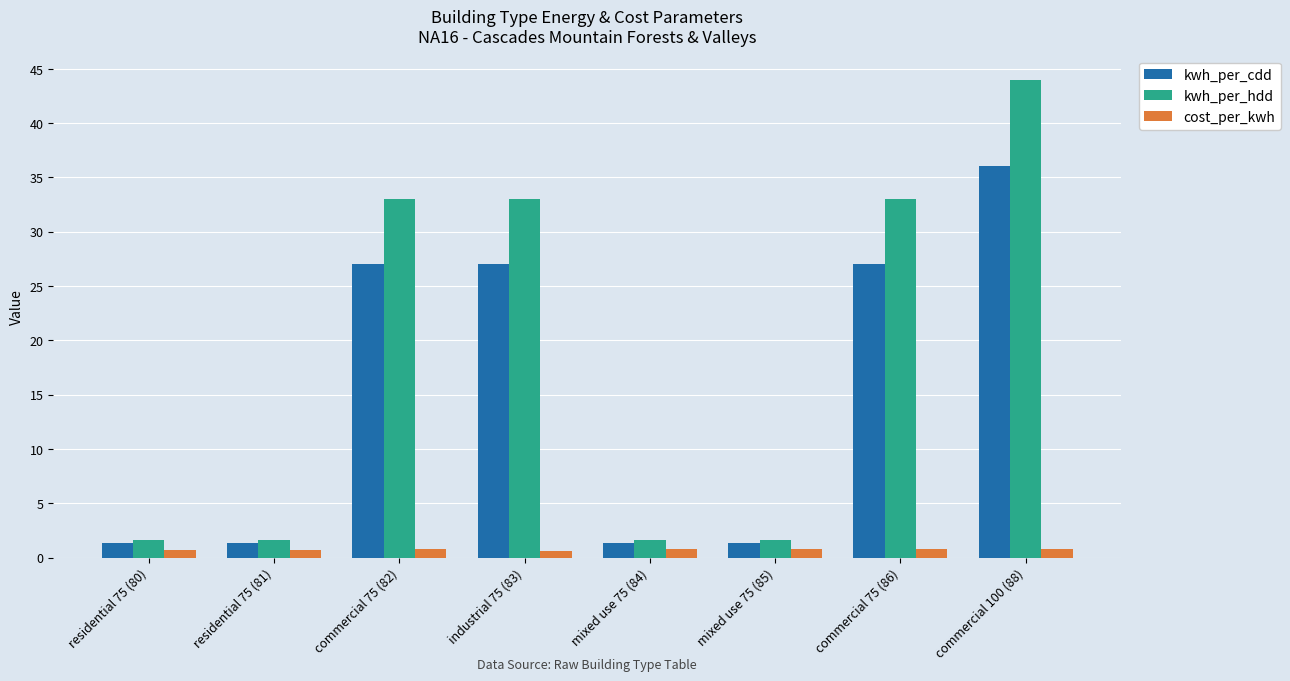

At which category is the sum across all series the highest?

commercial 100 (88)